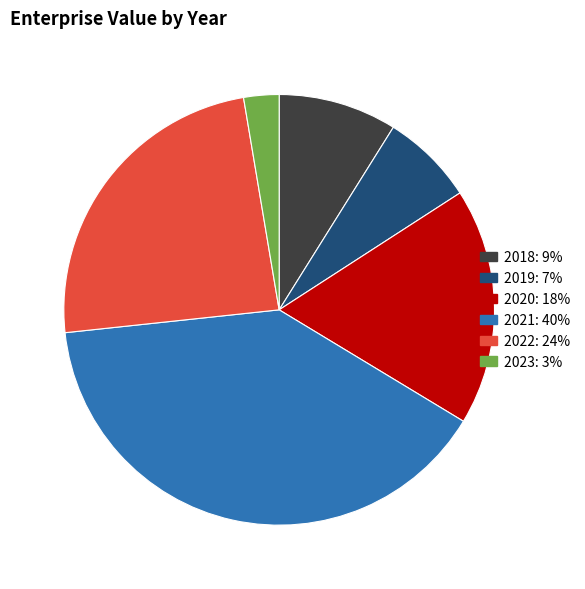

Do 2018: 9% and 2022: 24% together represent more than half of the pie?

No